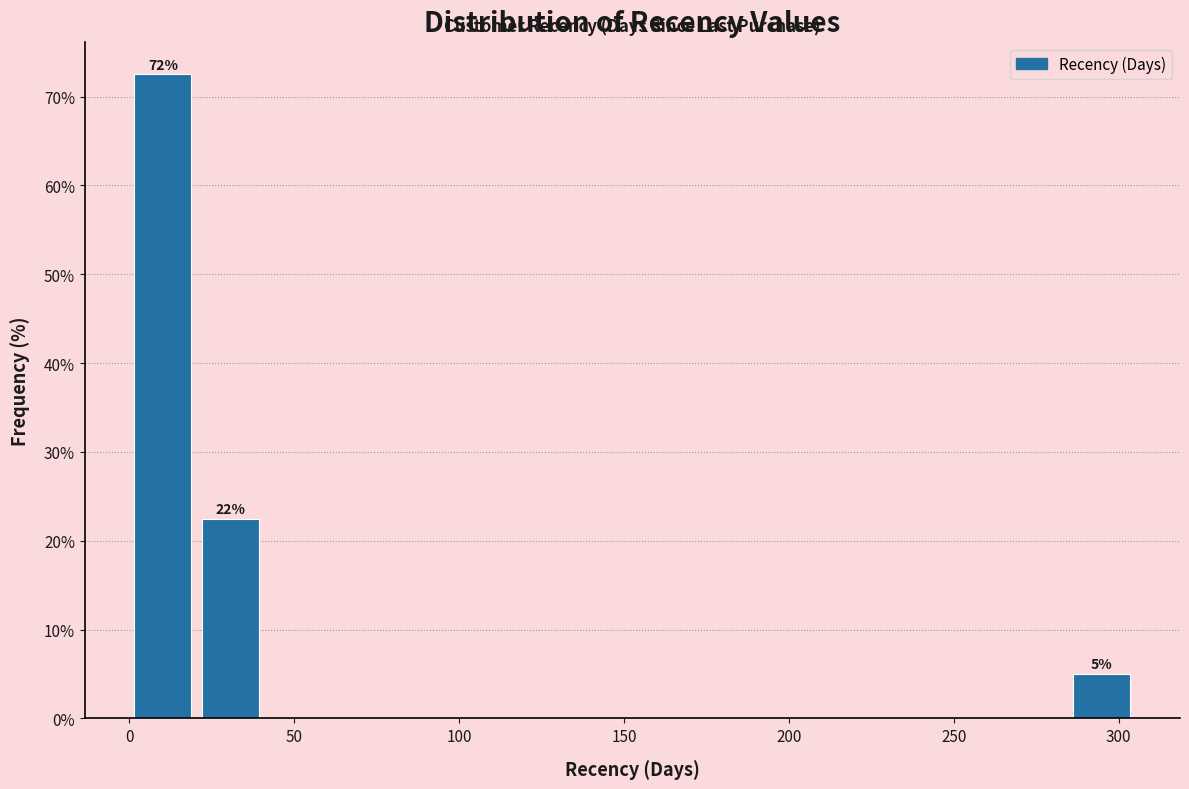

Which range on the x-axis has the tallest bar?

0 to 20